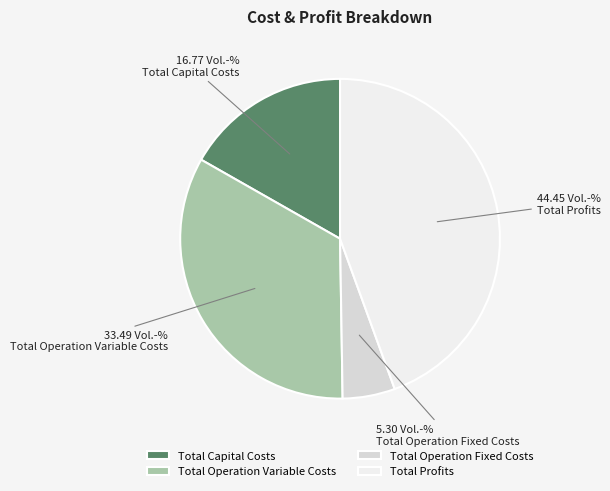

Is the sum of Total Operation Variable Costs and Total Profits greater than half?

Yes